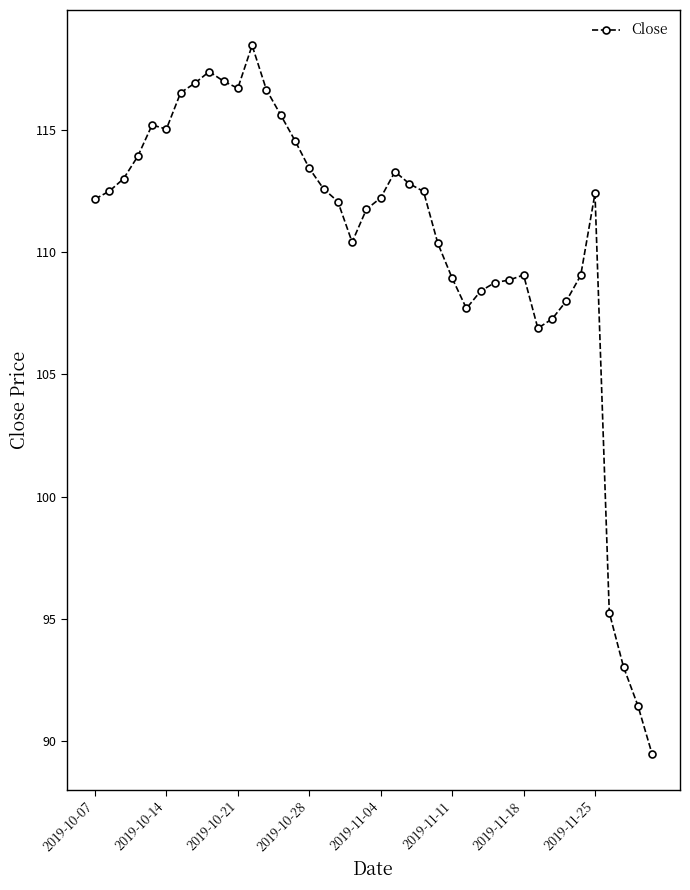

True or false: the data has more than 0 interior local peaks.

True